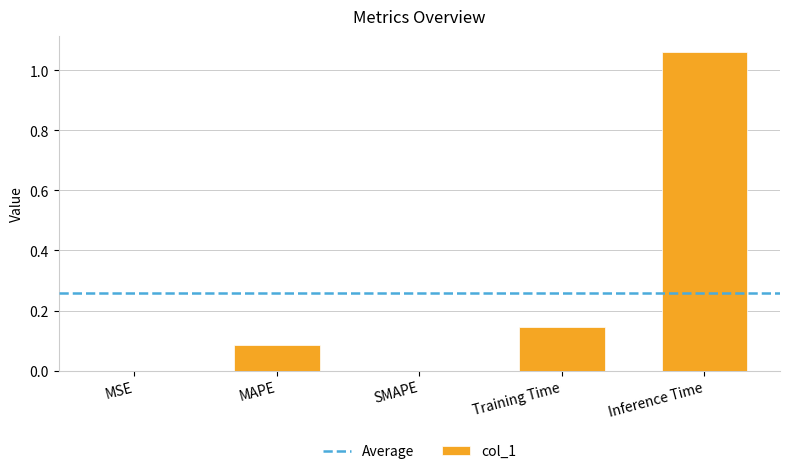

What is the sum of all values?

1.3